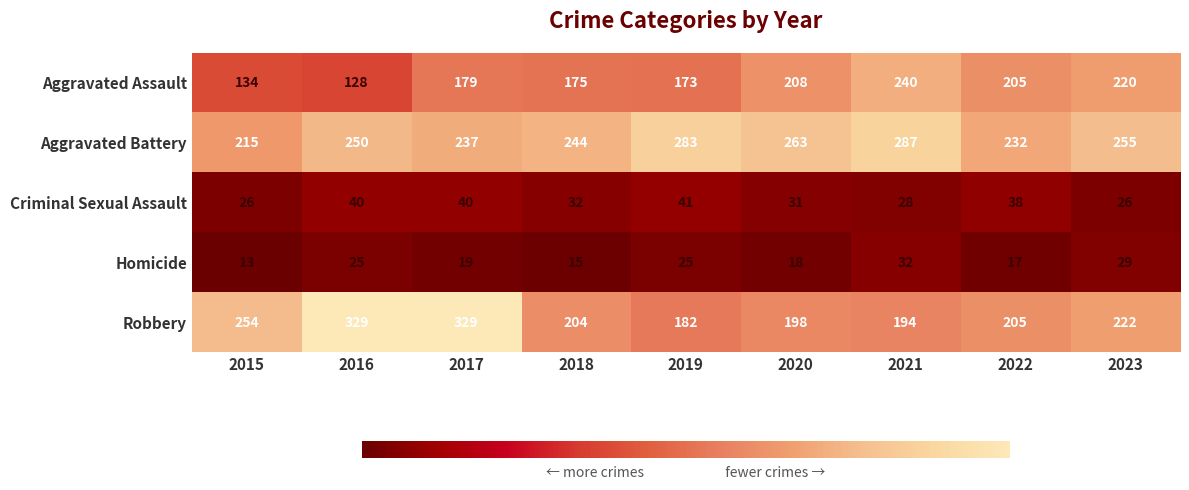

Where does the Homicide series first go above 19?

2016